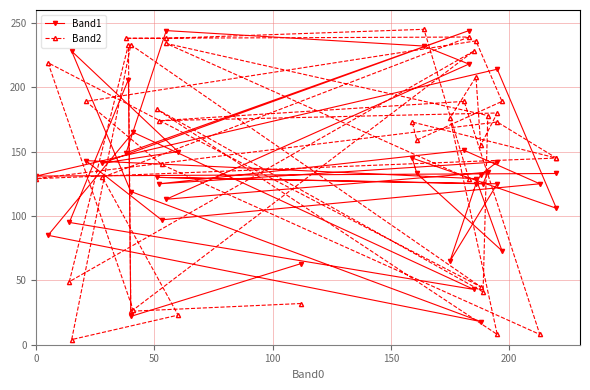

In Band1, how many points are lower than both neighbors (excluding endpoints)?

13